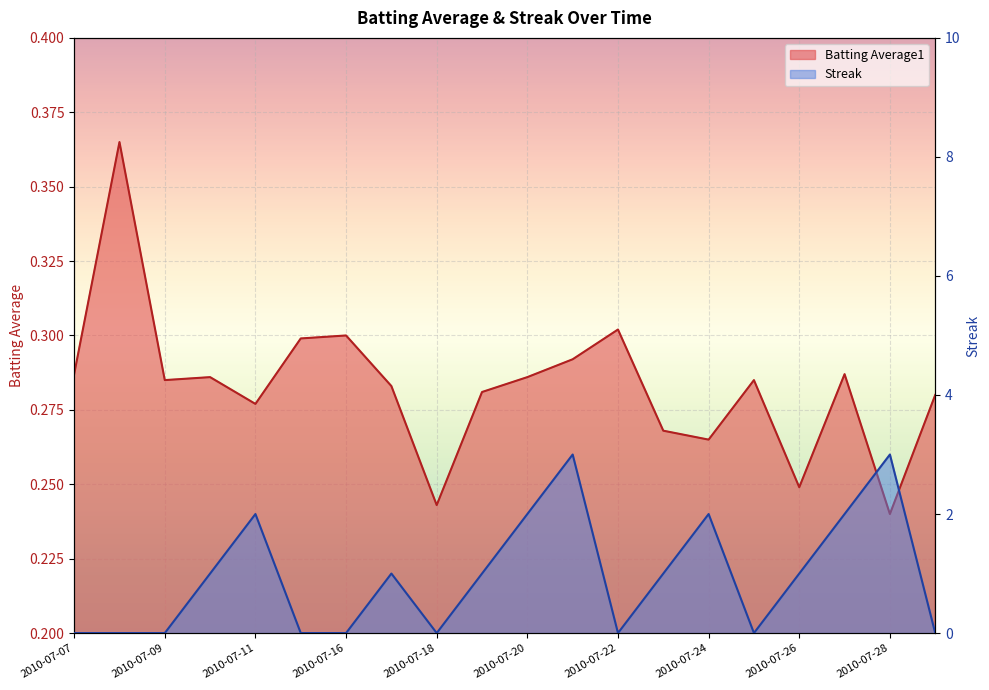

How many lines are shown in the chart?

2